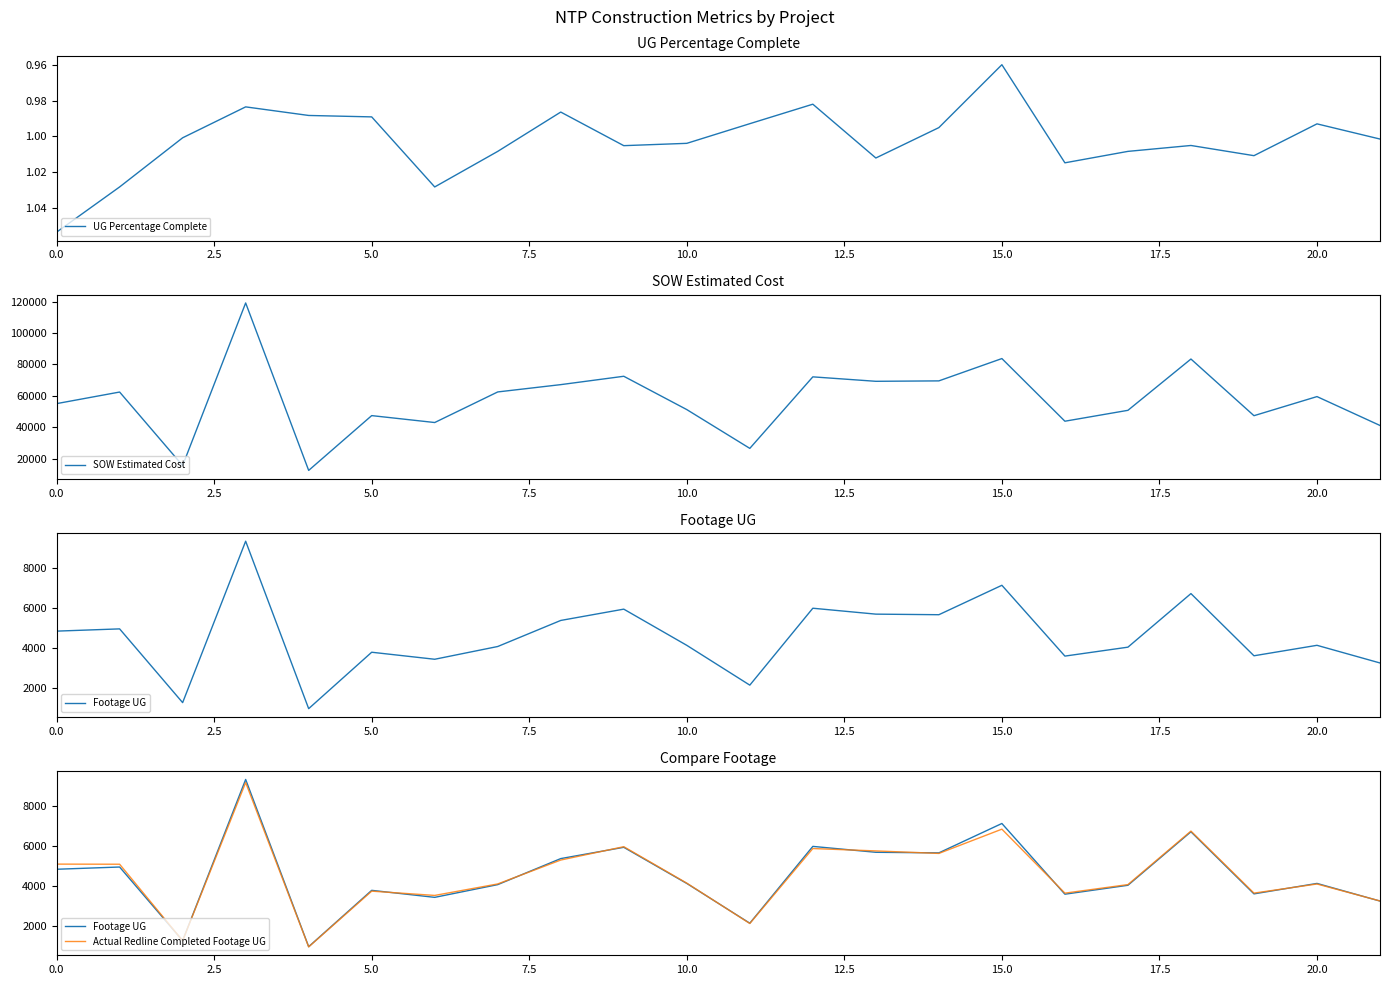

How many categories are shown in the chart?

22